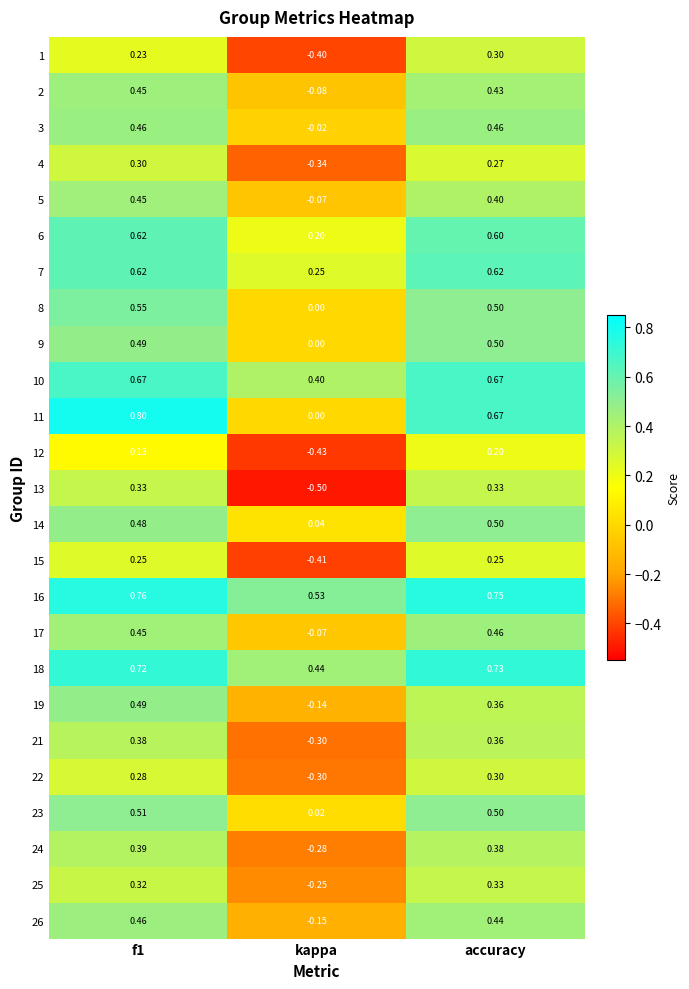

Which category has the lowest value across all series?

kappa